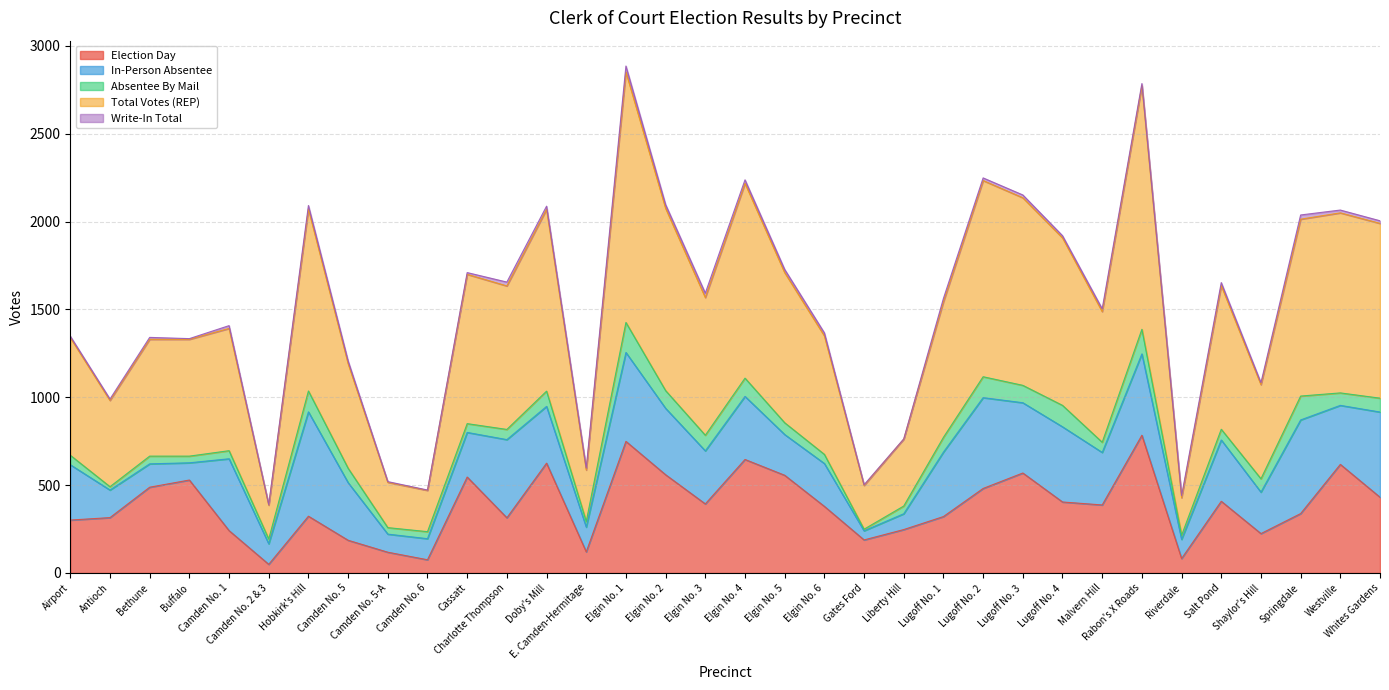

At which label does Election Day first exceed 387?

Bethune